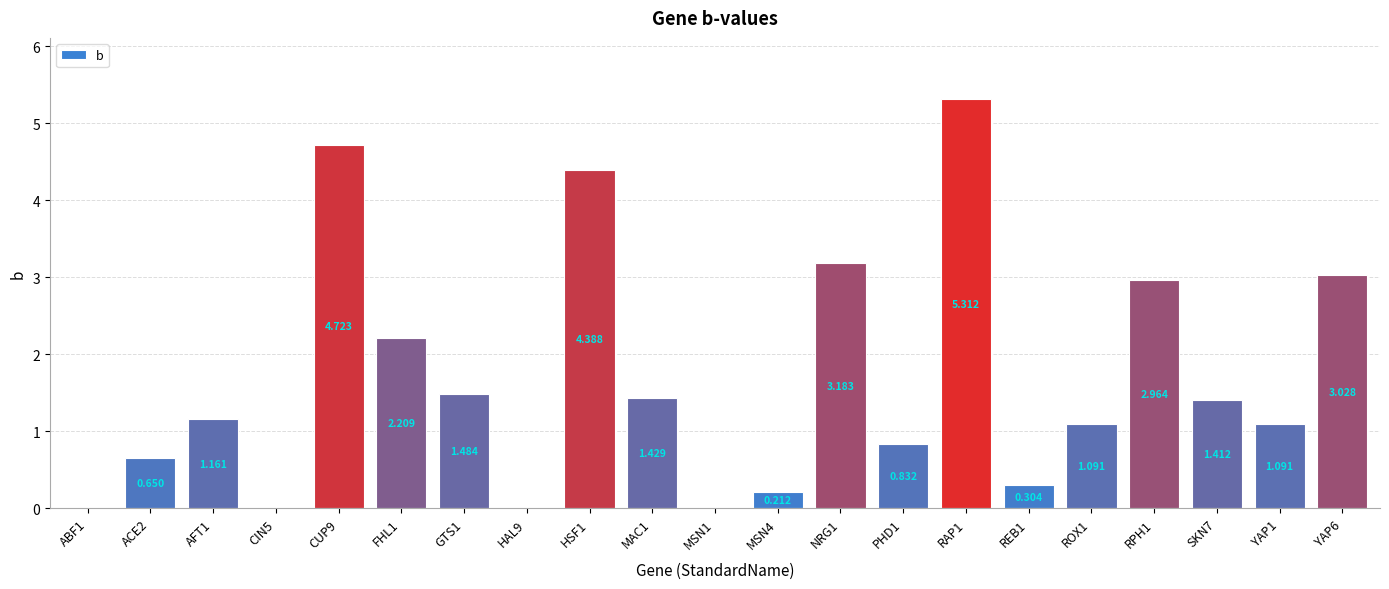

The value at GTS1 is 0.5. True or false?

False